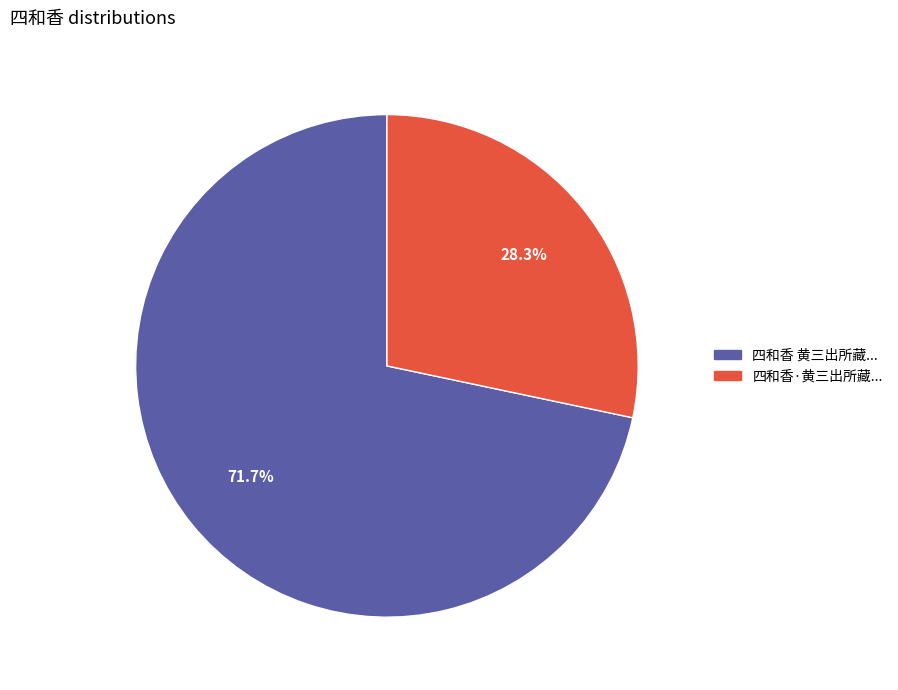

Between 四和香·黄三出所藏... and 四和香 黄三出所藏..., which is larger?

四和香 黄三出所藏...